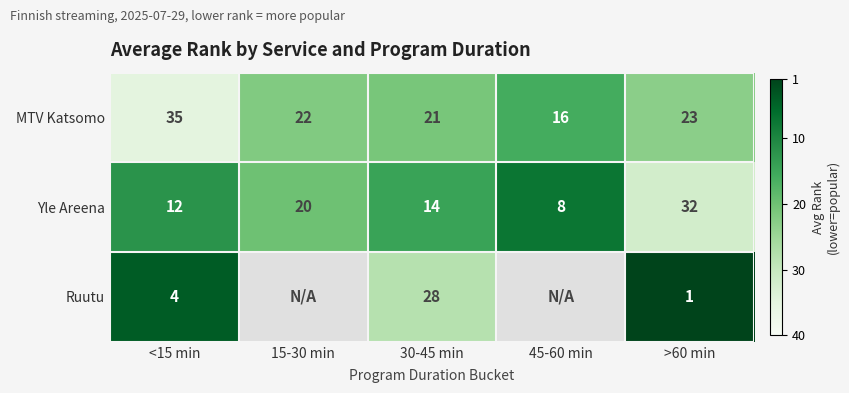

True or false: MTV Katsomo has a value of 57 at <15 min.

False